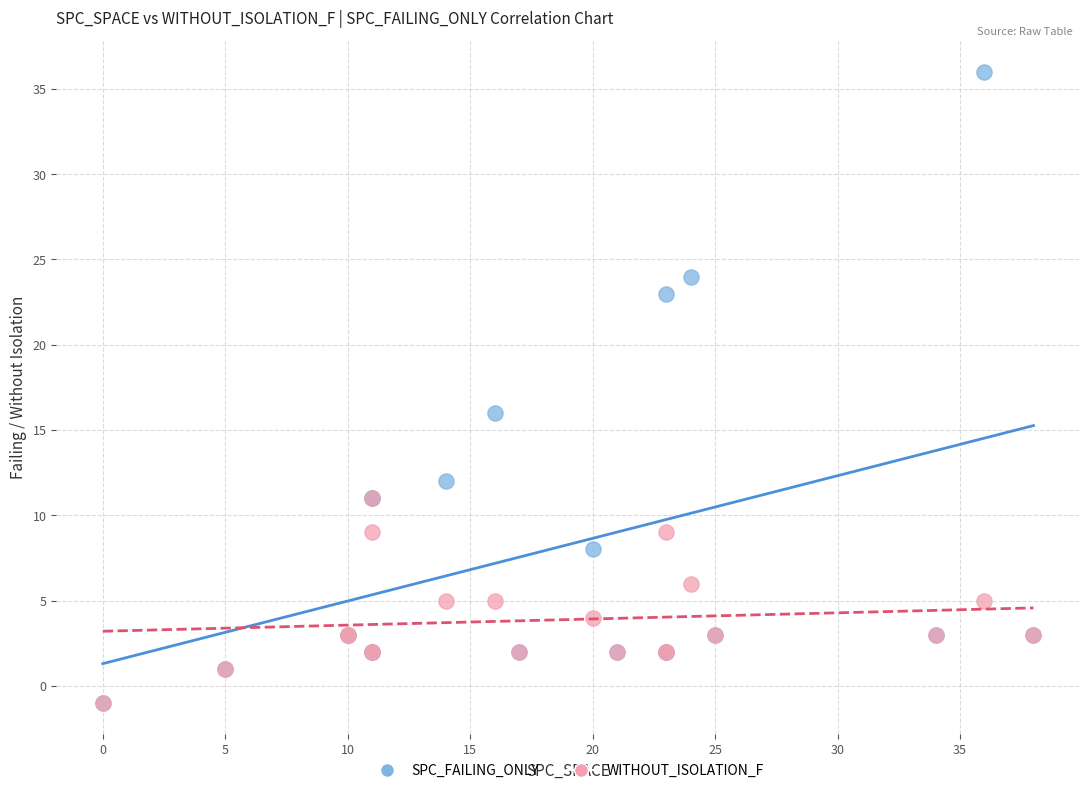

In the SPC_FAILING_ONLY series, what Y value is closest to 17?

16